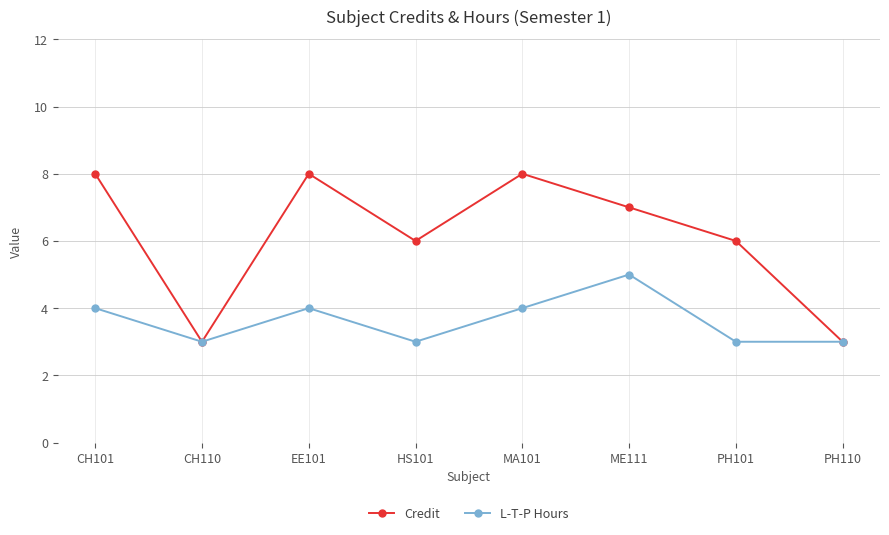

How many lines are shown in the chart?

2